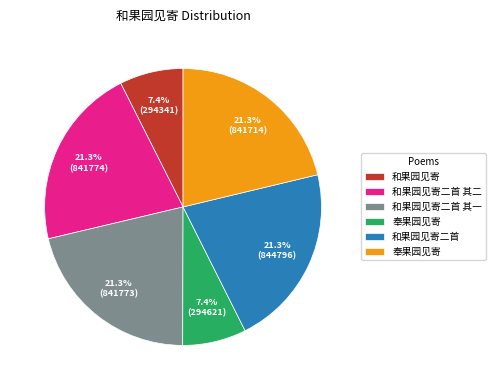

Does any single category account for the majority?

No